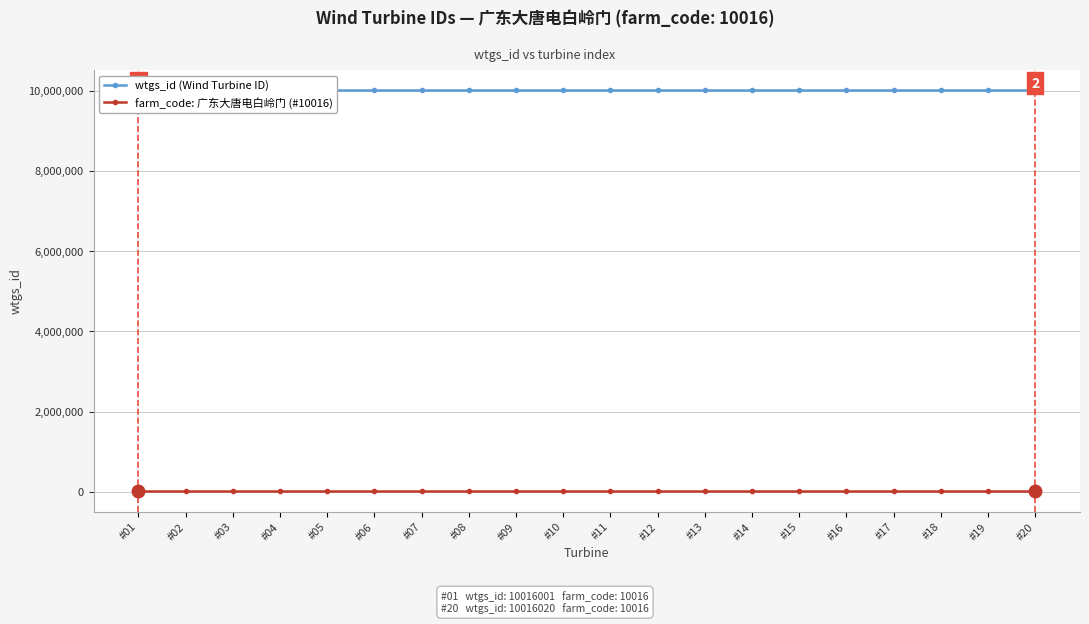

Rank the series by their average value, from lowest to highest.

farm_code: 广东大唐电白岭门 (#10016), wtgs_id (Wind Turbine ID)